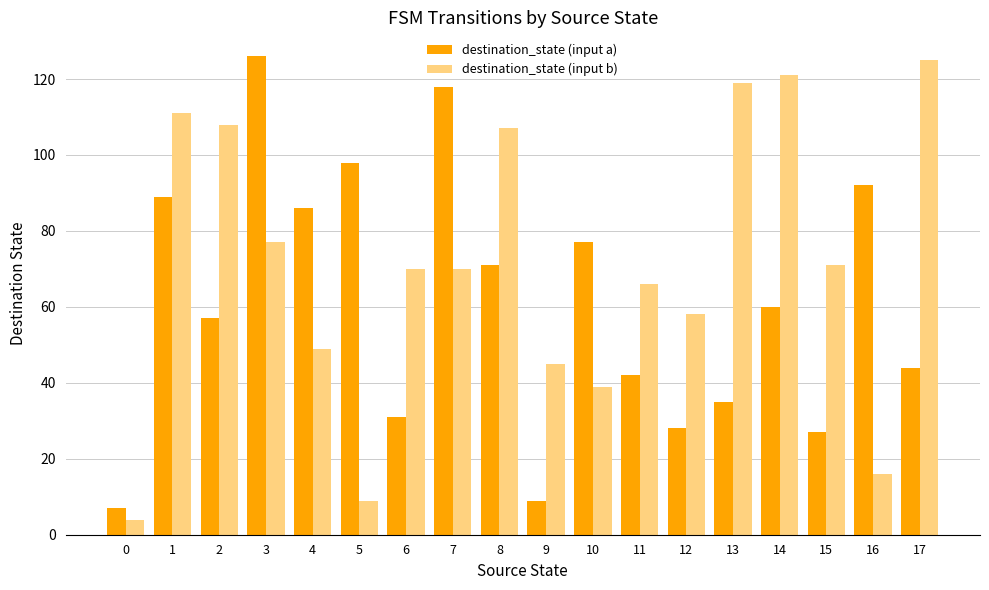

True or false: destination_state (input b) has a value of 58 at 12.

True